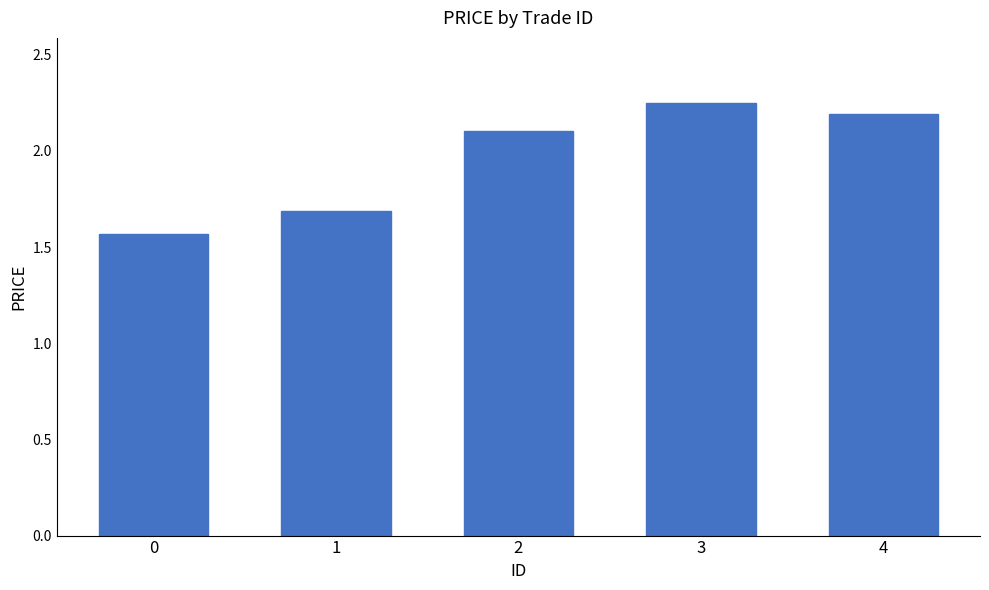

What is the difference between the maximum and minimum values?

0.7